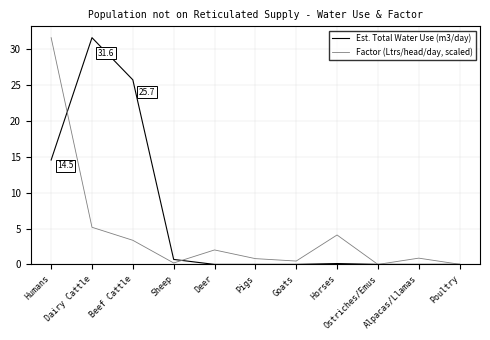

What is the maximum value shown in the chart?

31.6